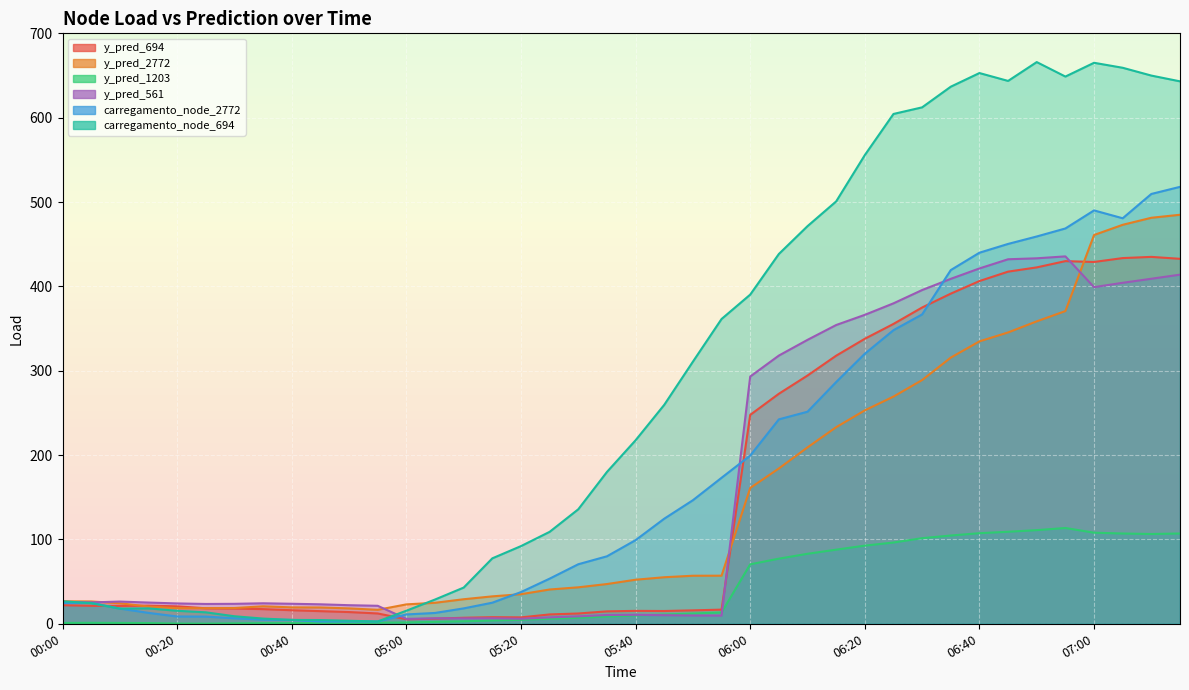

What is the value of the y_pred_1203 point at the 21st from the left?

9.8